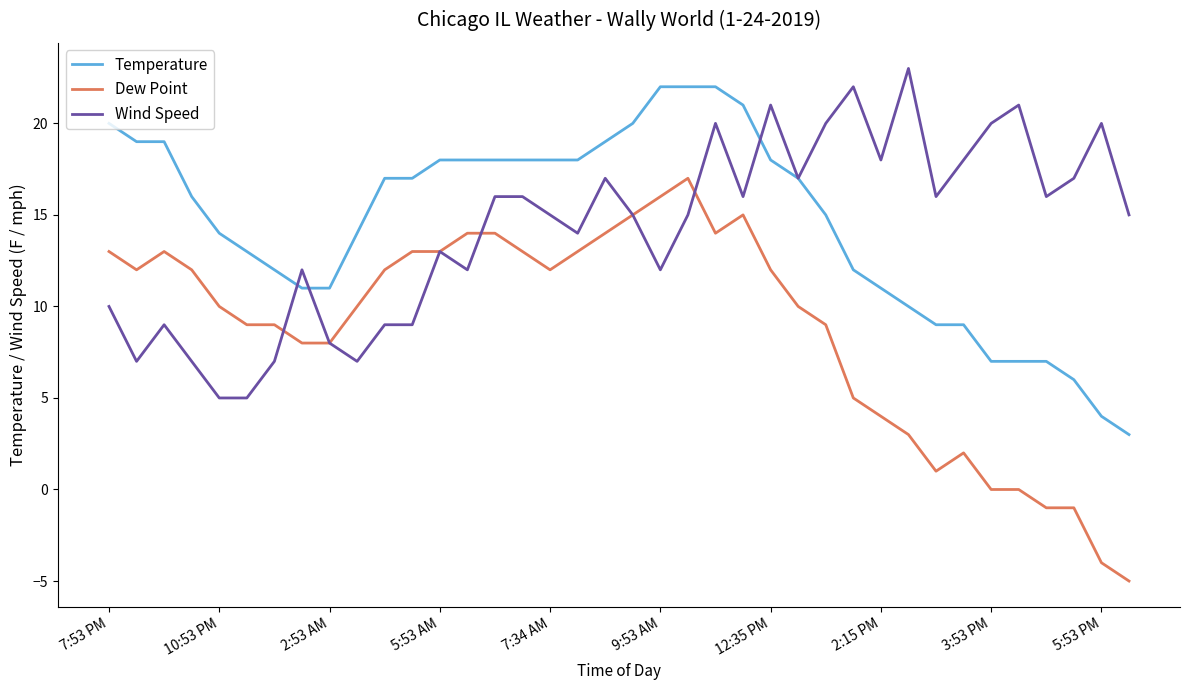

Which series has the largest range (max minus min)?

Dew Point